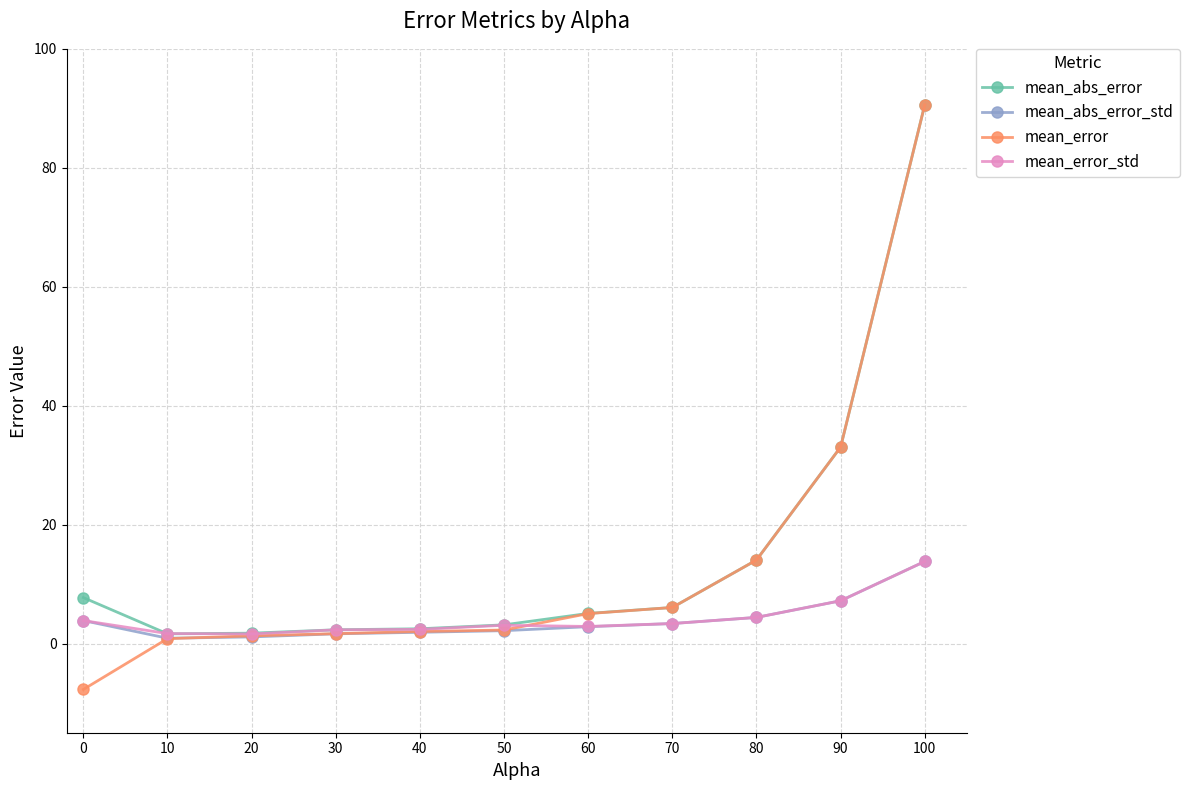

What is the total value across all series at 70?

18.8